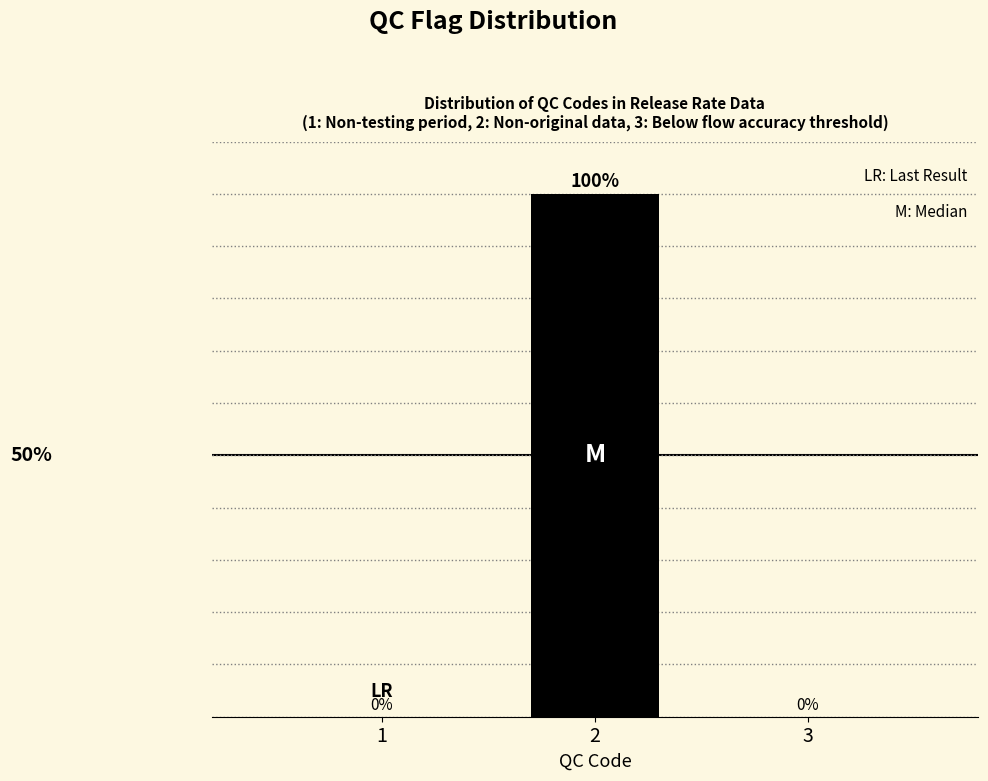

Are the bars horizontal?

No